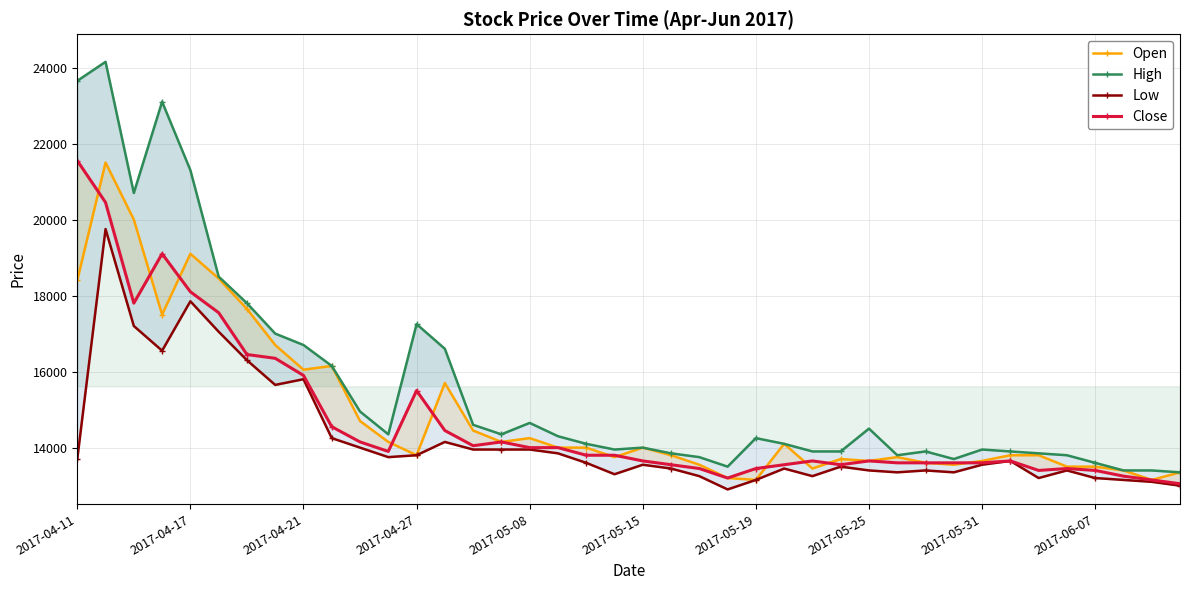

What are all the series names shown in the legend?

Open, High, Low, Close